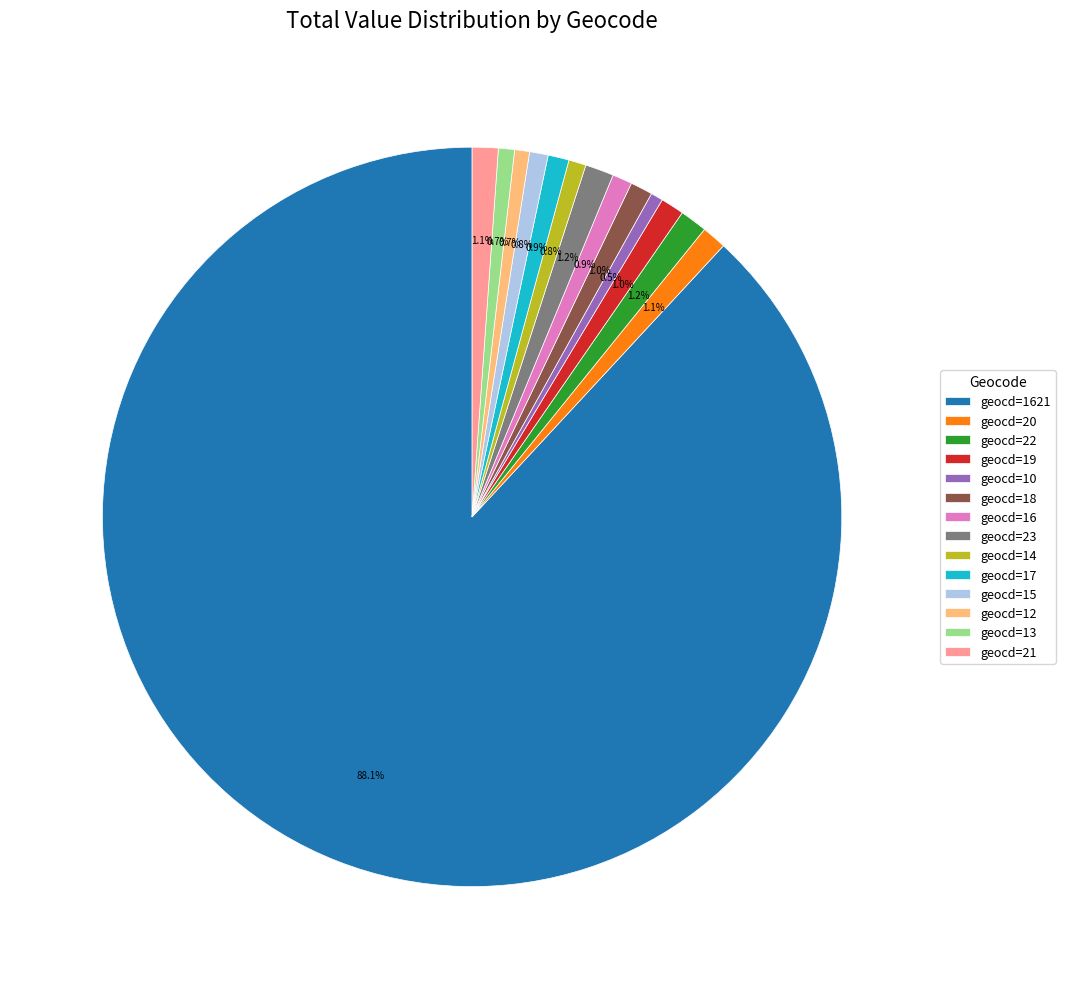

Is there a majority slice in this chart?

Yes